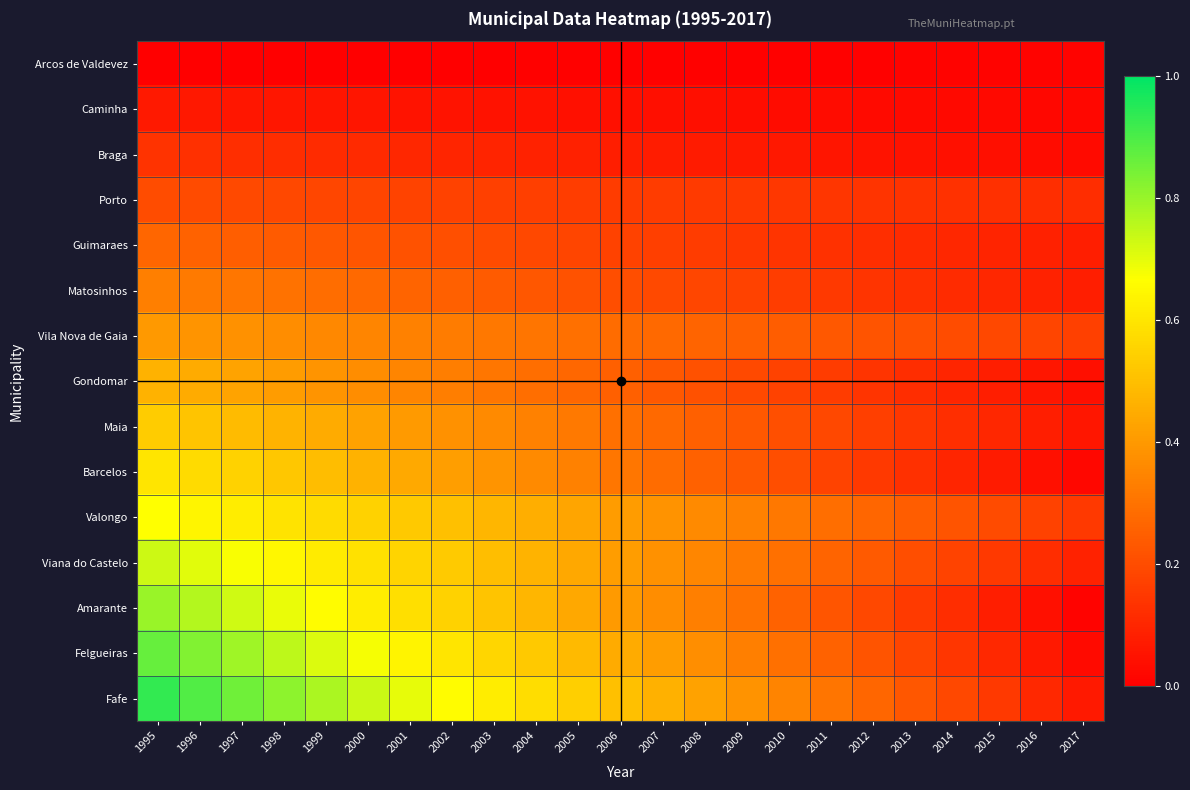

List the series in order of their peak value, lowest first.

Arcos de Valdevez, Caminha, Braga, Porto, Guimaraes, Matosinhos, Vila Nova de Gaia, Gondomar, Maia, Barcelos, Valongo, Viana do Castelo, Amarante, Felgueiras, Fafe